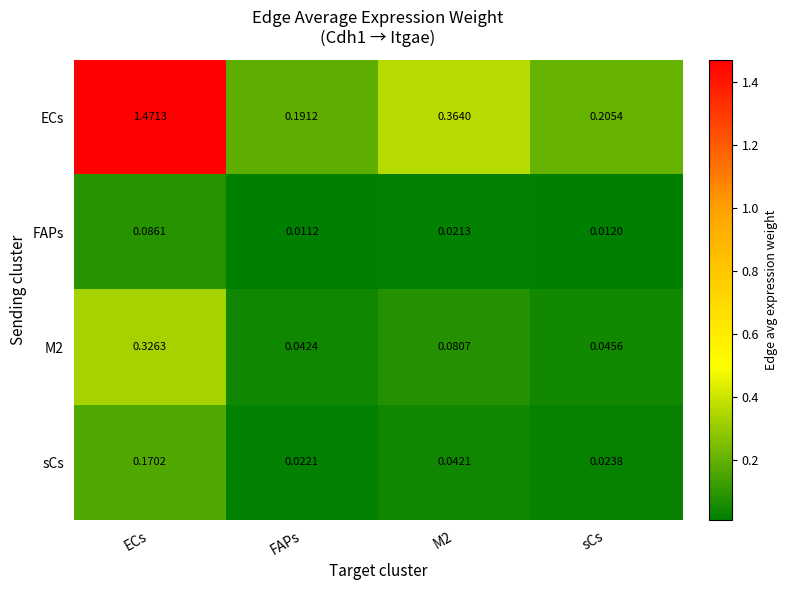

At which label is FAPs closest to 0?

FAPs